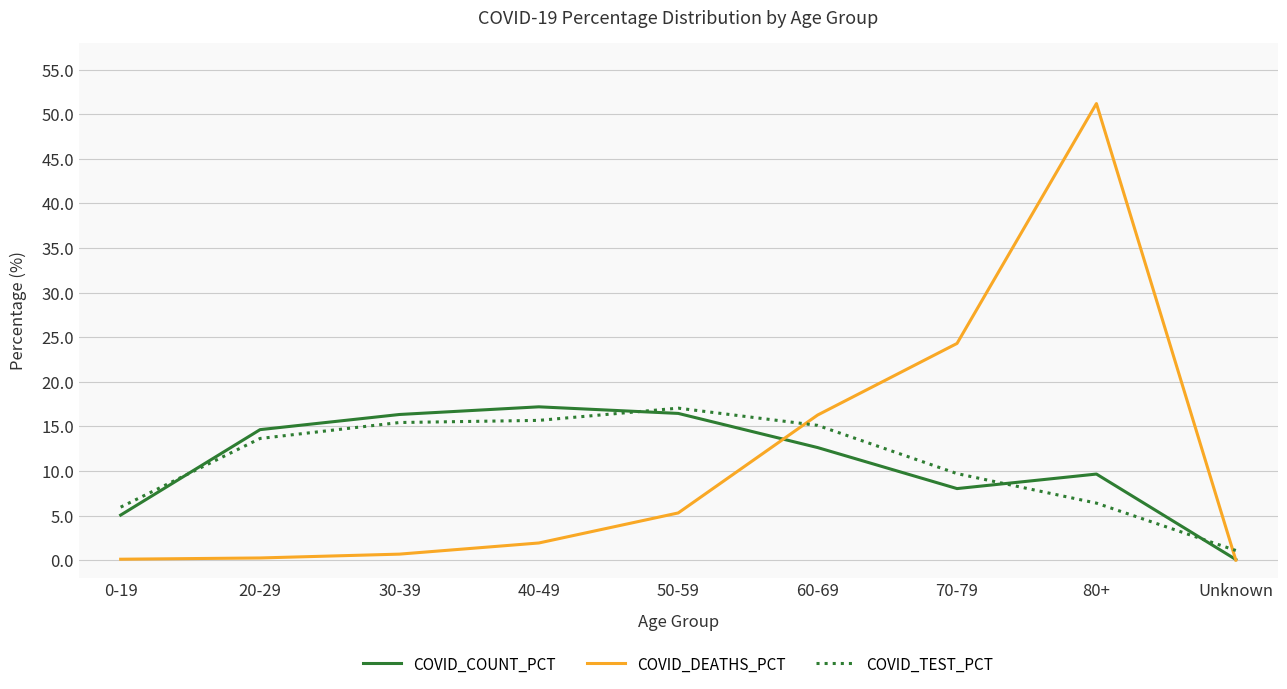

Which category has the highest value across all series?

80+